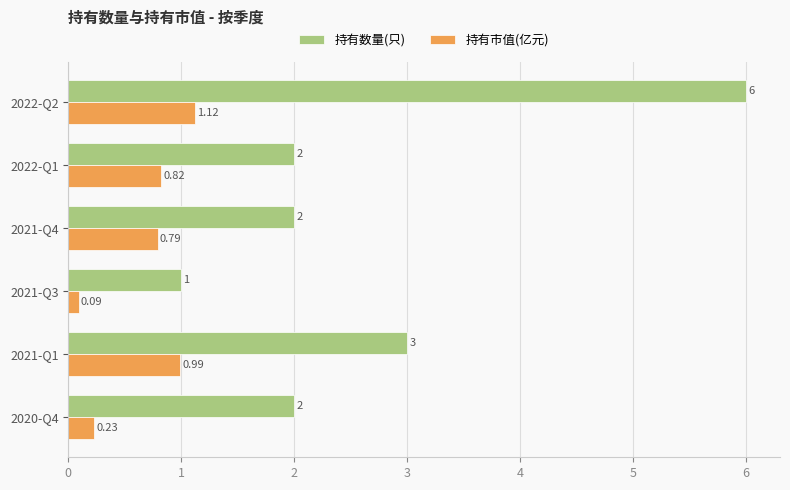

What is the maximum value for 持有数量(只)?

6.0